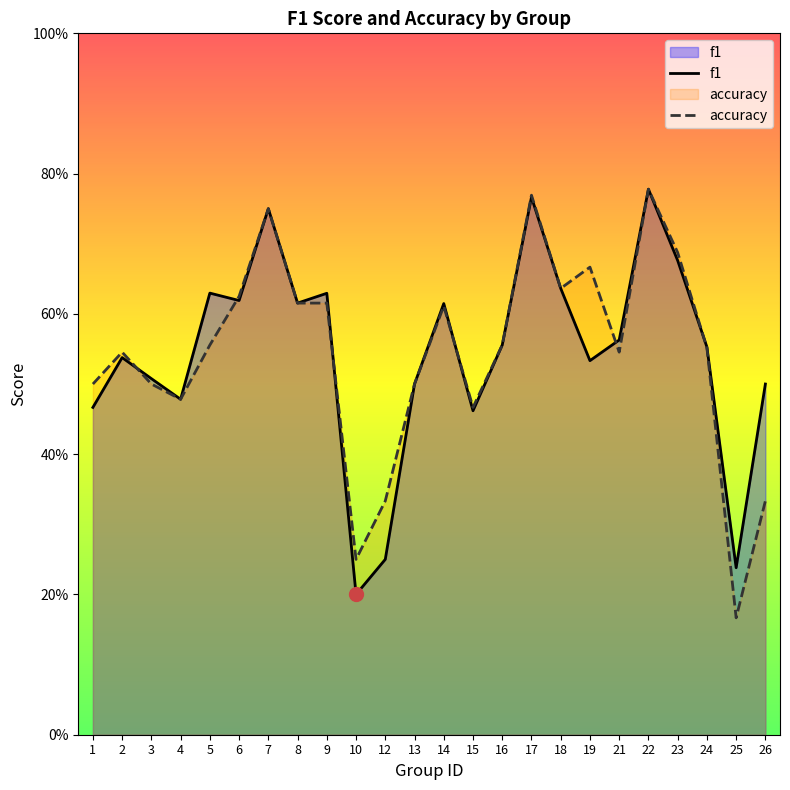

Rank the categories by f1 value from highest to lowest.

22, 17, 7, 23, 18, 5, 9, 6, 8, 14, 21, 16, 24, 2, 19, 3, 13, 26, 4, 1, 15, 12, 25, 10